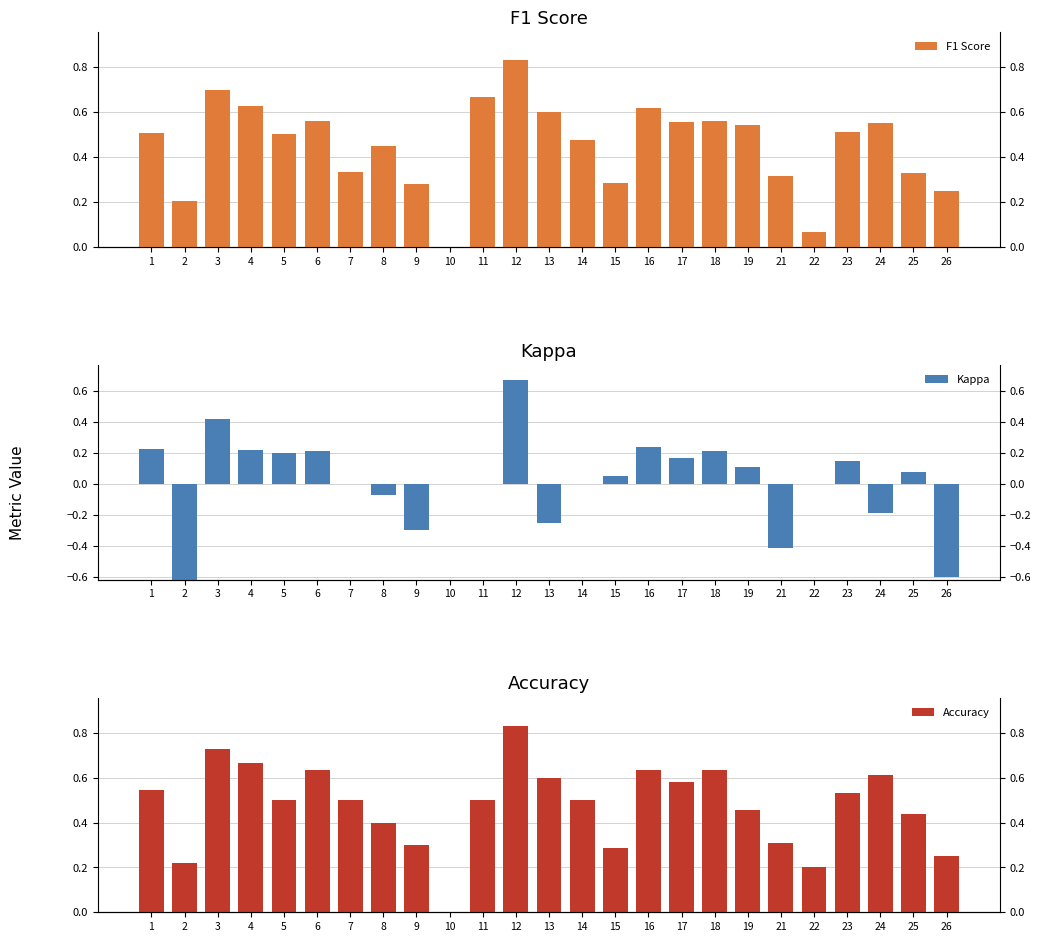

The F1 Score series shows 0.9 at 6. True or false?

False